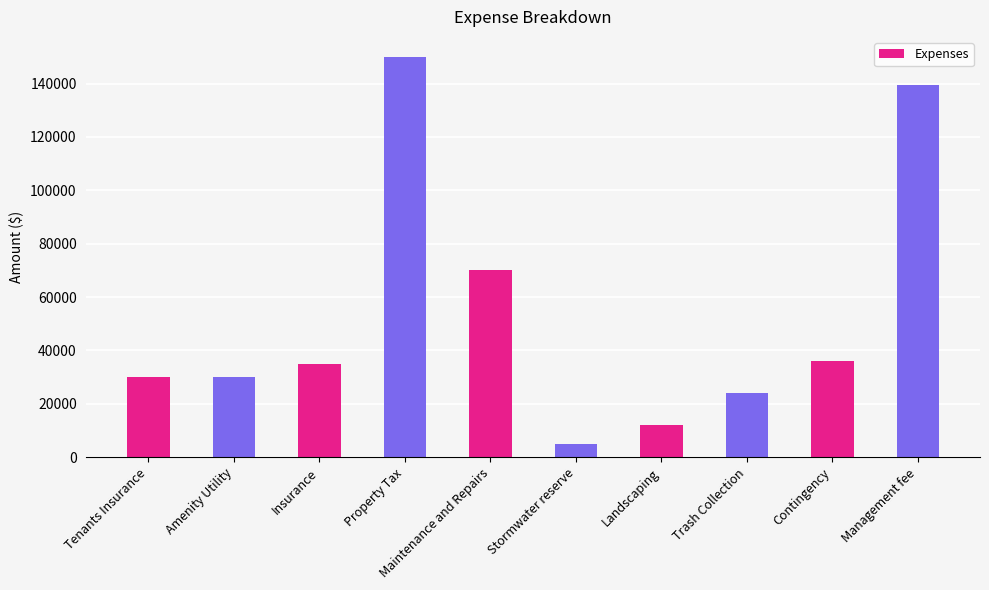

What is the sum of all values?

531502.8